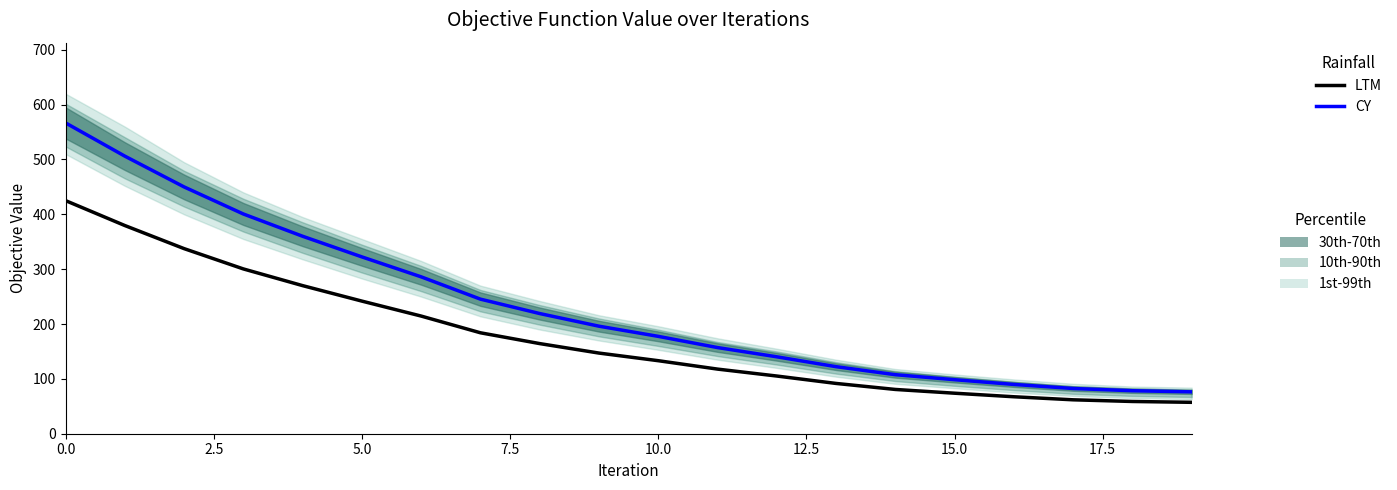

True or false: LTM and CY cross at least once.

False